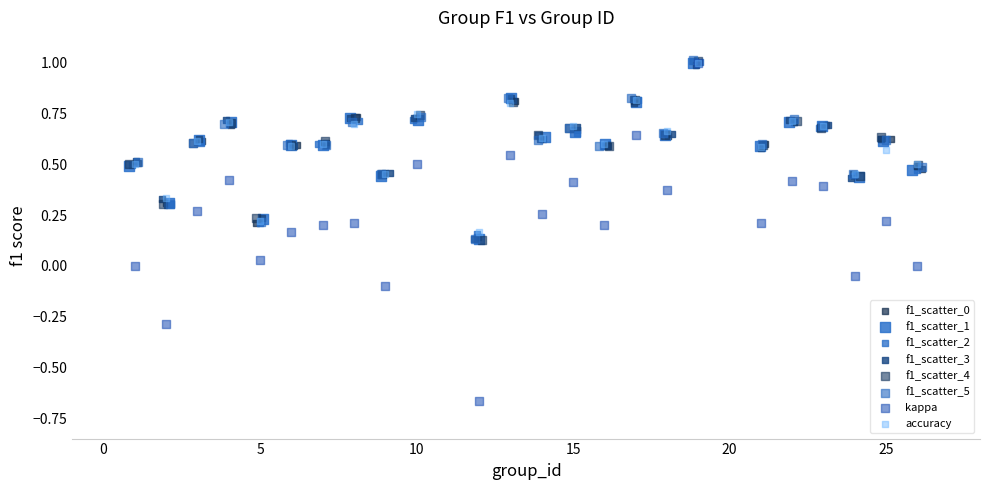

Which series has the largest Y range (max minus min)?

kappa